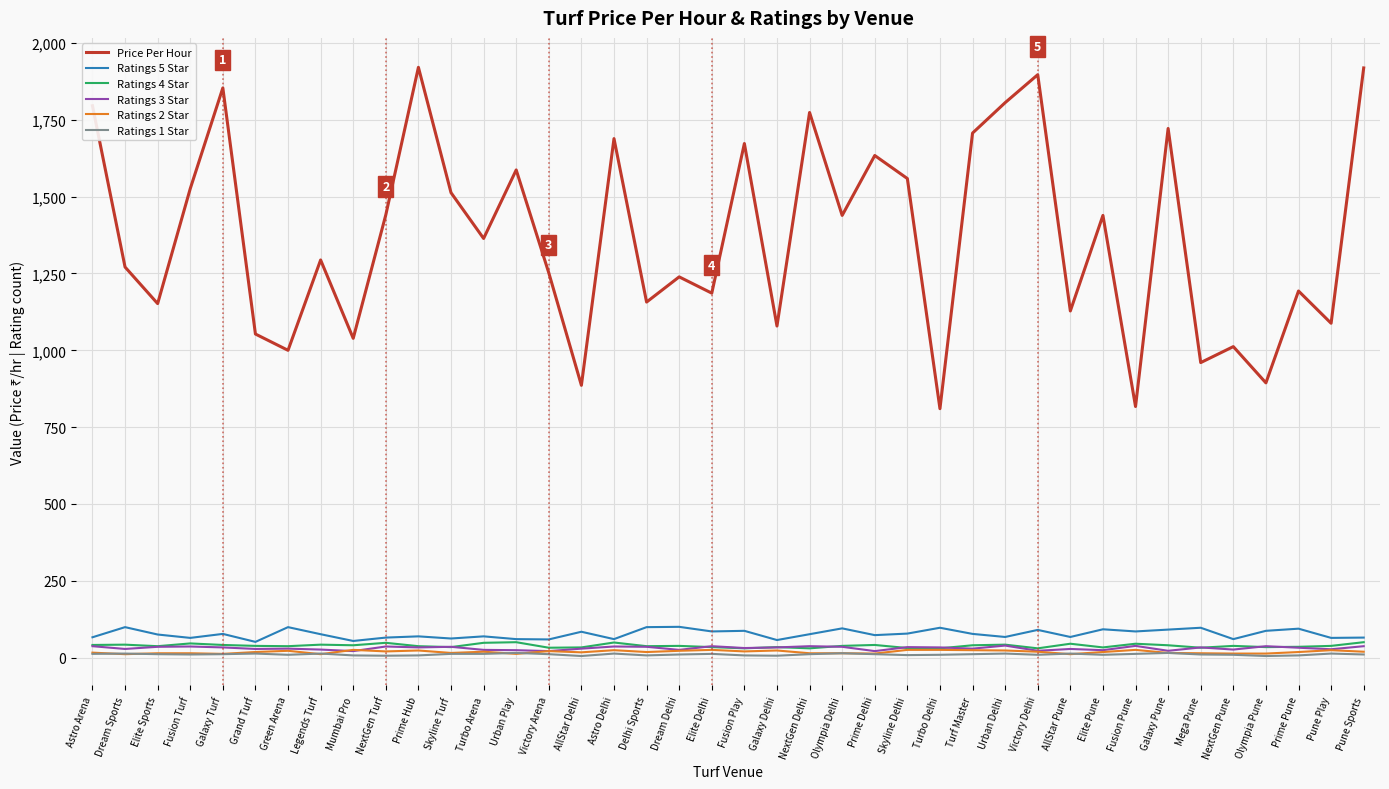

True or false: Ratings 5 Star has a value of 99 at Green Arena.

True